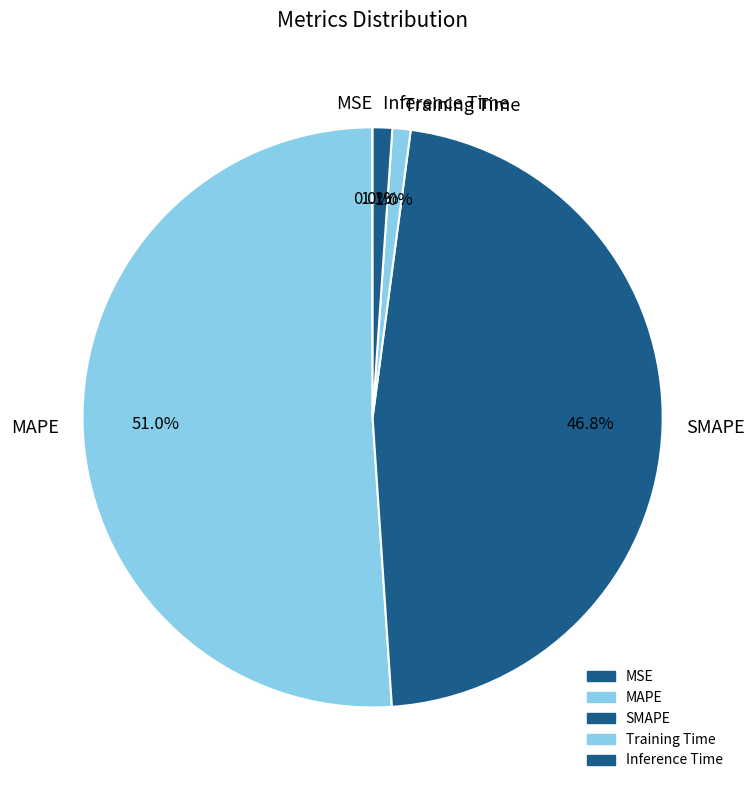

To the nearest percent, what portion does MAPE represent?

51%